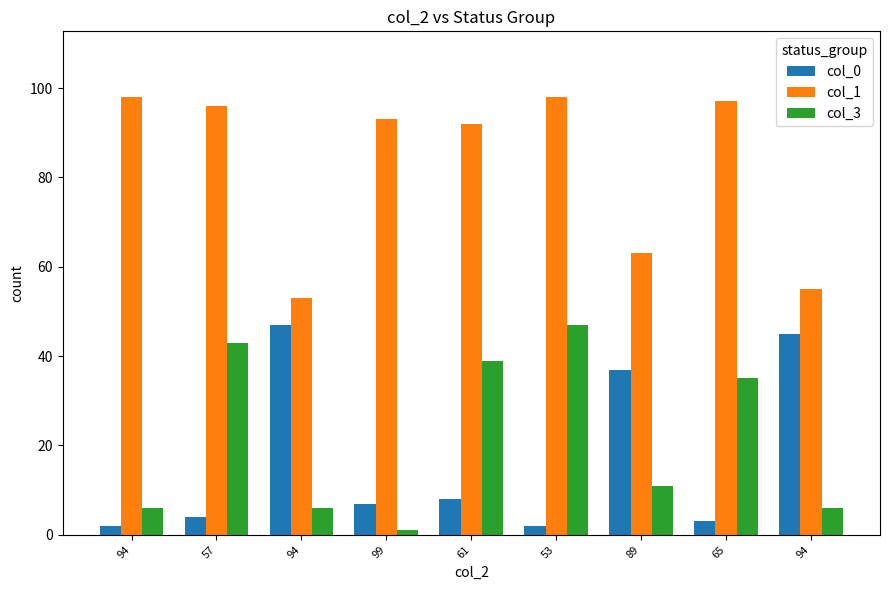

What is the minimum value for col_0?

2